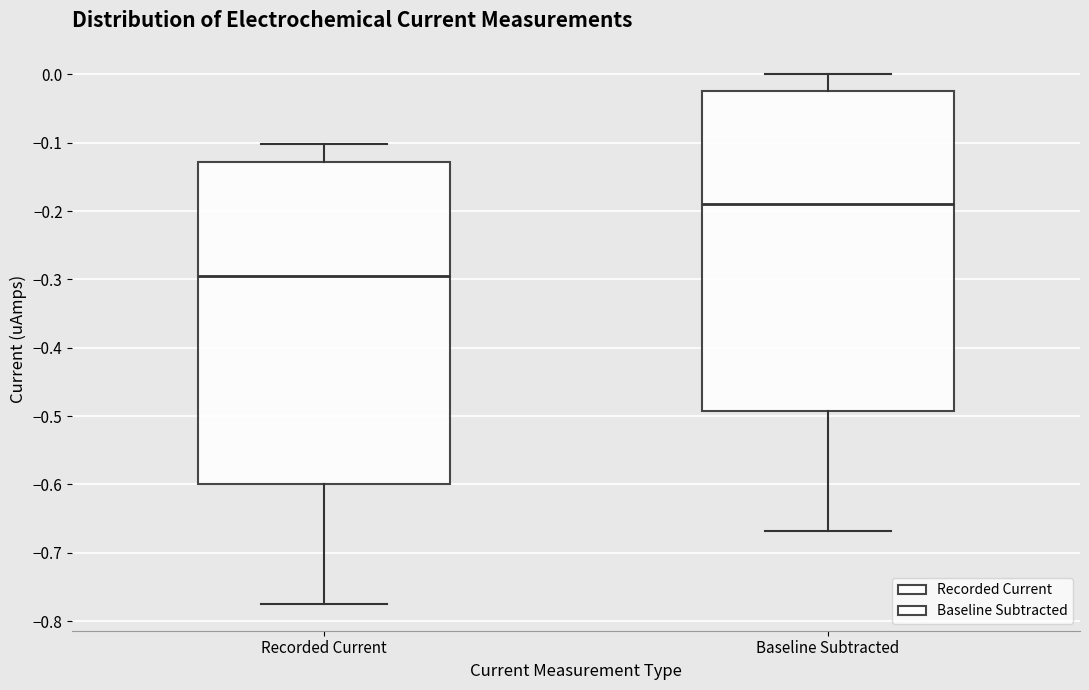

Reading left to right, read every box against the y-axis: the position of its median line, the range the box covers, and the ends of its whiskers. The values are not printed on the chart, so give them approximately, as read against the axis.

Recorded Current: median -0.30, box -0.60 to -0.13, whiskers -0.78 to -0.10
Baseline Subtracted: median -0.19, box -0.49 to -0.03, whiskers -0.67 to 0.00